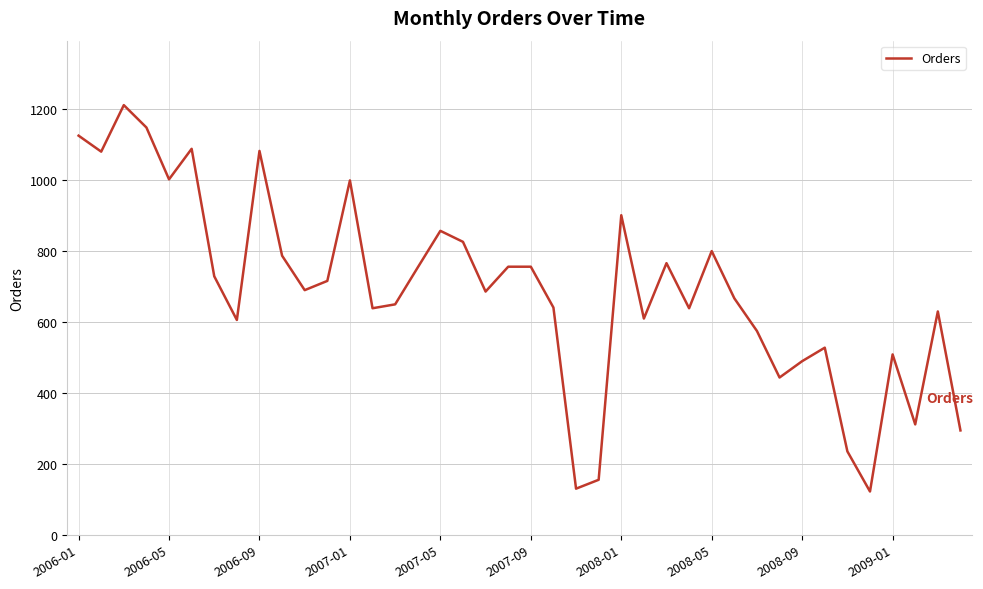

What is the minimum value shown in the chart?

122